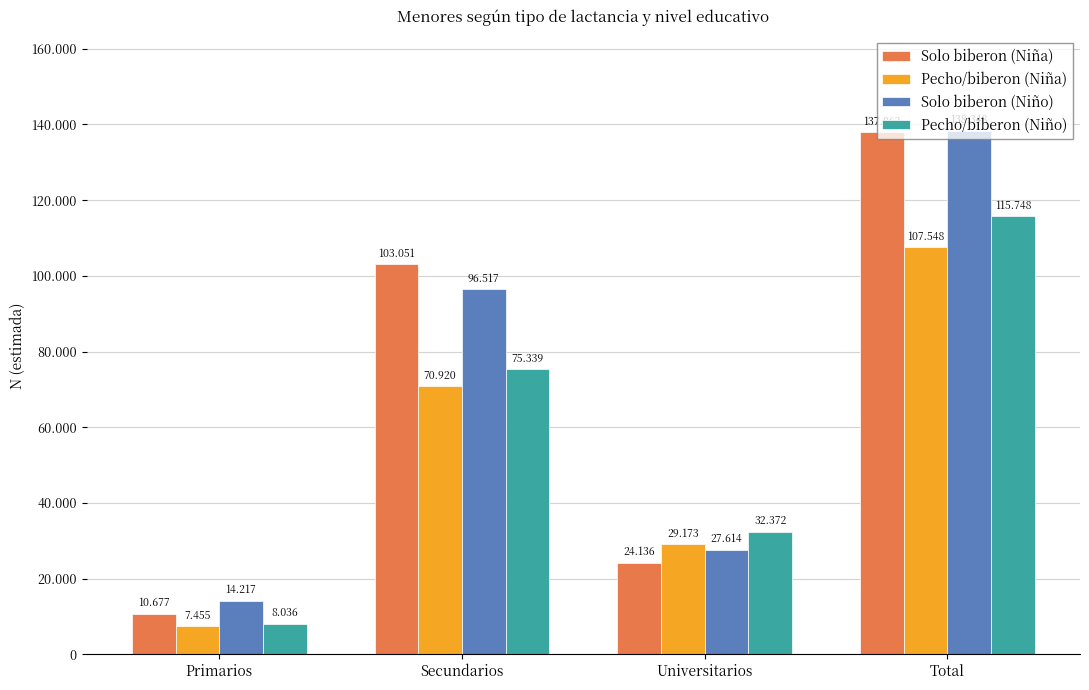

What is the minimum value for Solo biberon (Niño)?

14217